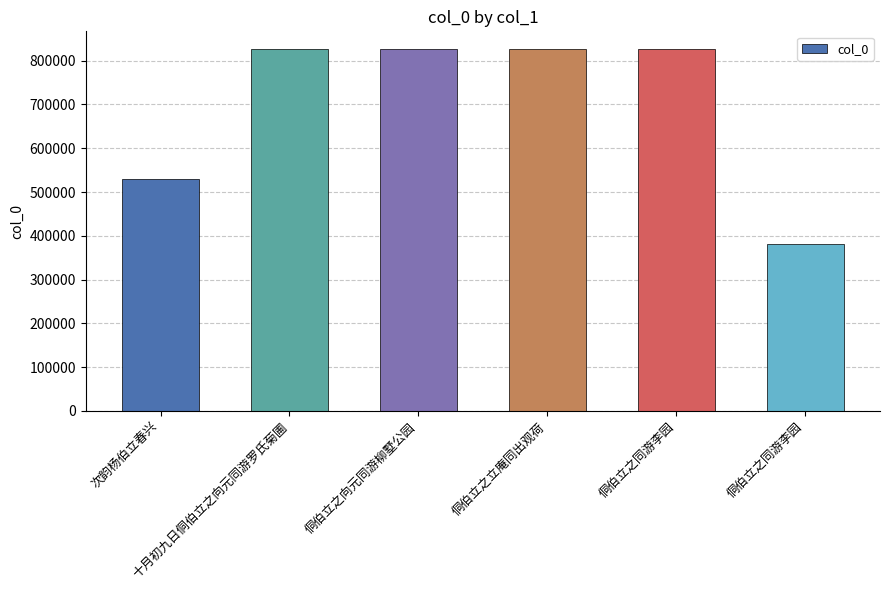

At which category does the chart reach its peak across all series?

十月初九日侗伯立之向元同游罗氏菊圃